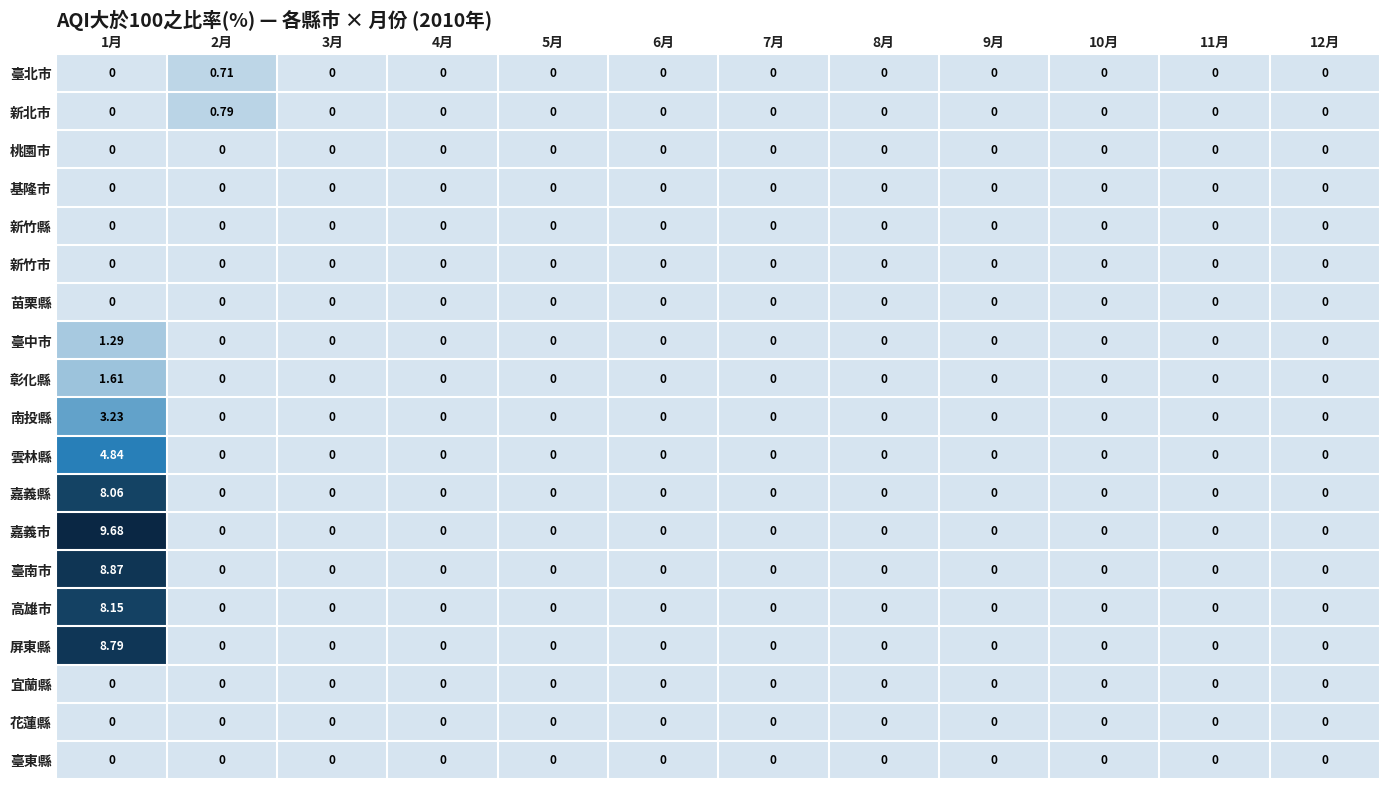

What is the maximum value shown in the chart?

9.7